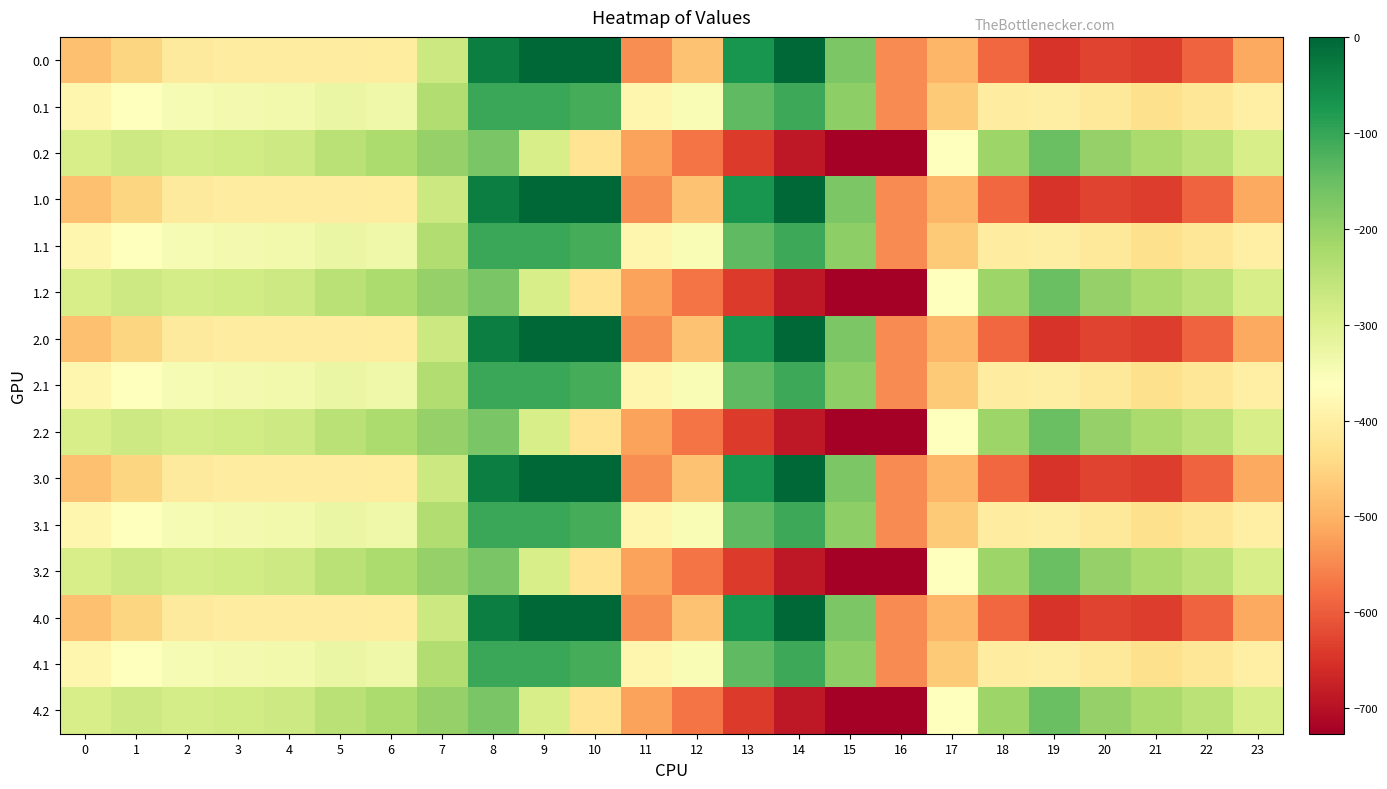

Which has a higher value, 11 or 17?

17